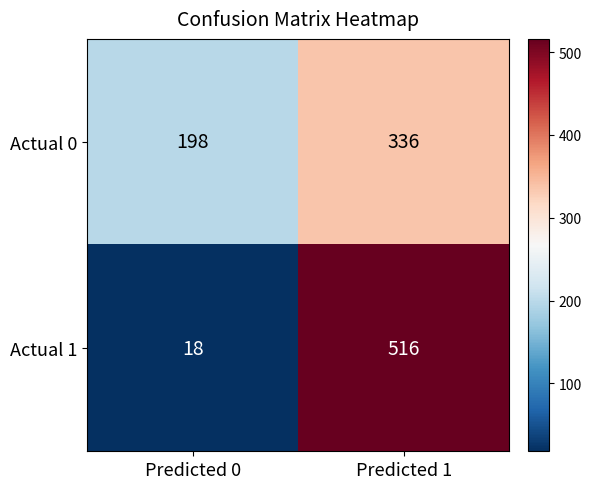

Rank the series by their maximum value, from highest to lowest.

Actual 1, Actual 0